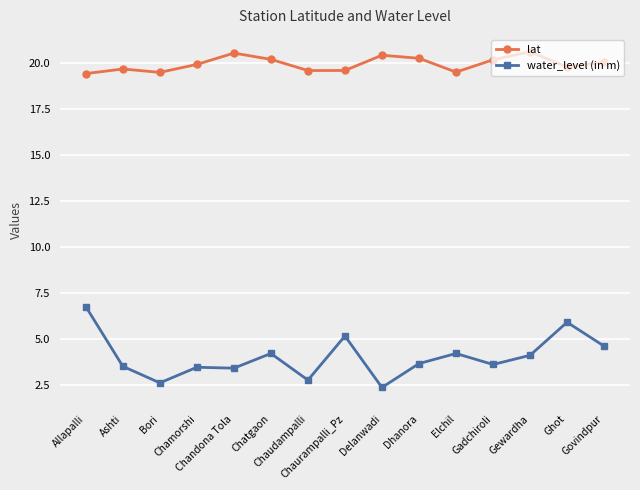

List the series in order of their overall mean, highest first.

lat, water_level (in m)